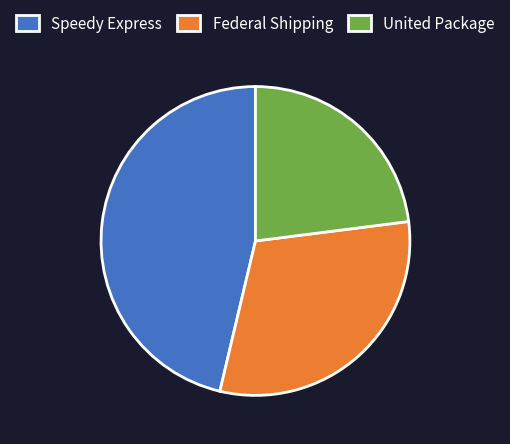

Does any single category account for the majority?

No